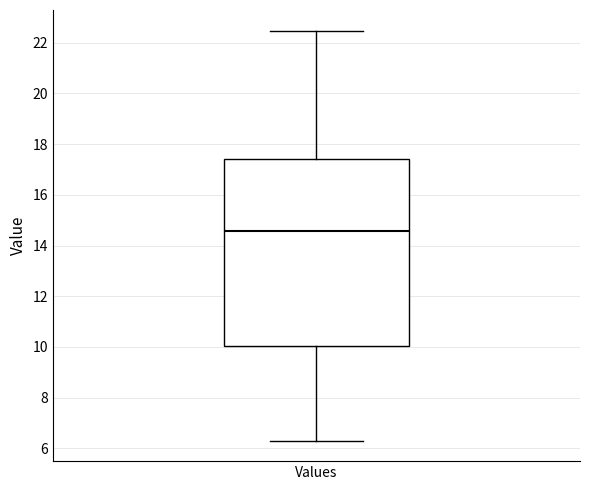

Where is the lower edge of the box for Values on the y-axis? The values are not printed on the chart, so give them approximately, as read against the axis.

10.0